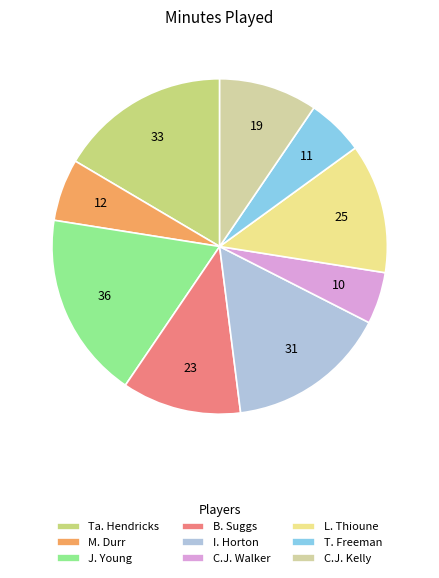

Approximately how many times larger is the value at Ta. Hendricks compared to T. Freeman?

3.0